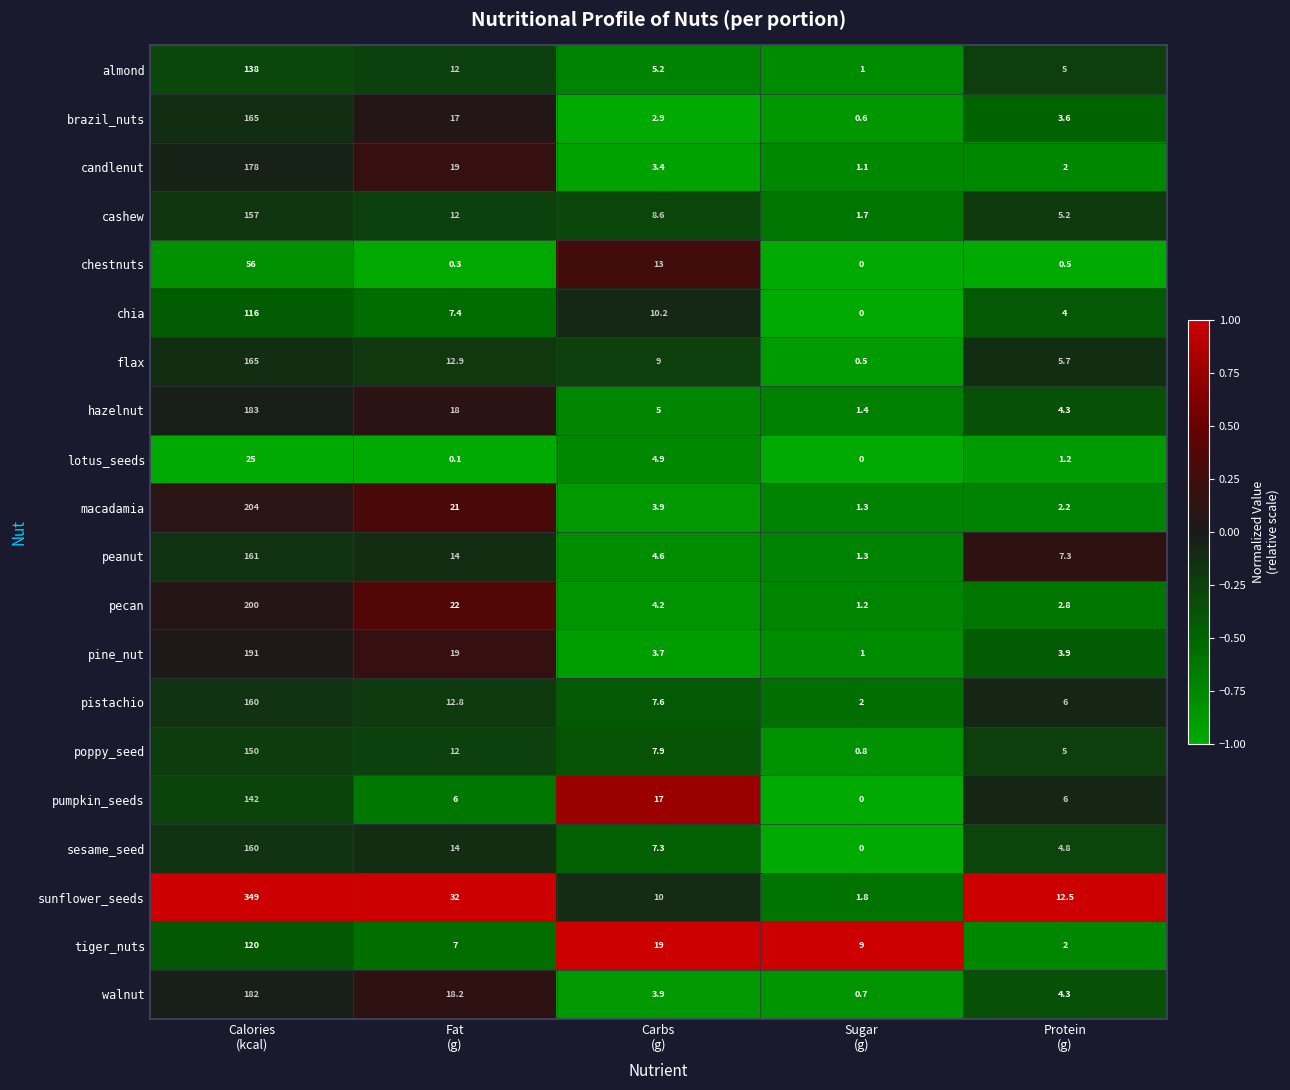

At which category is the sum across all series the highest?

Calories
(kcal)